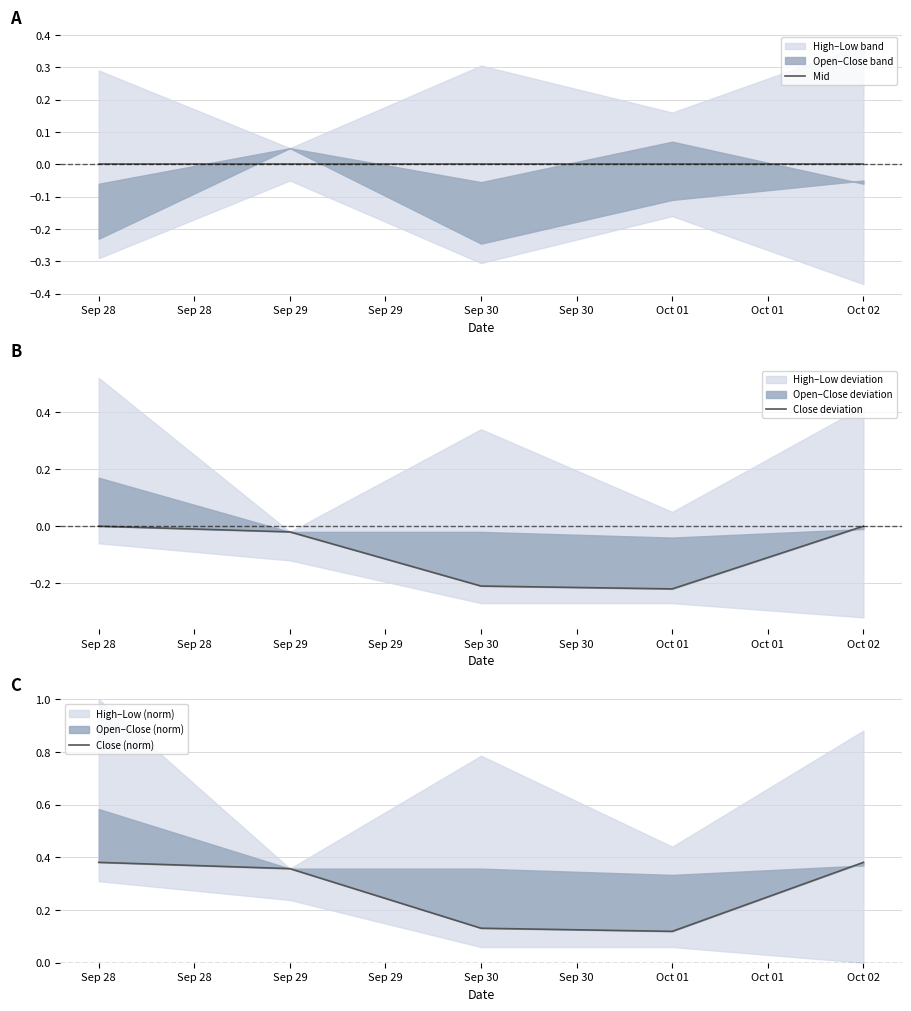

True or false: Close deviation and Mid intersect in this chart.

False